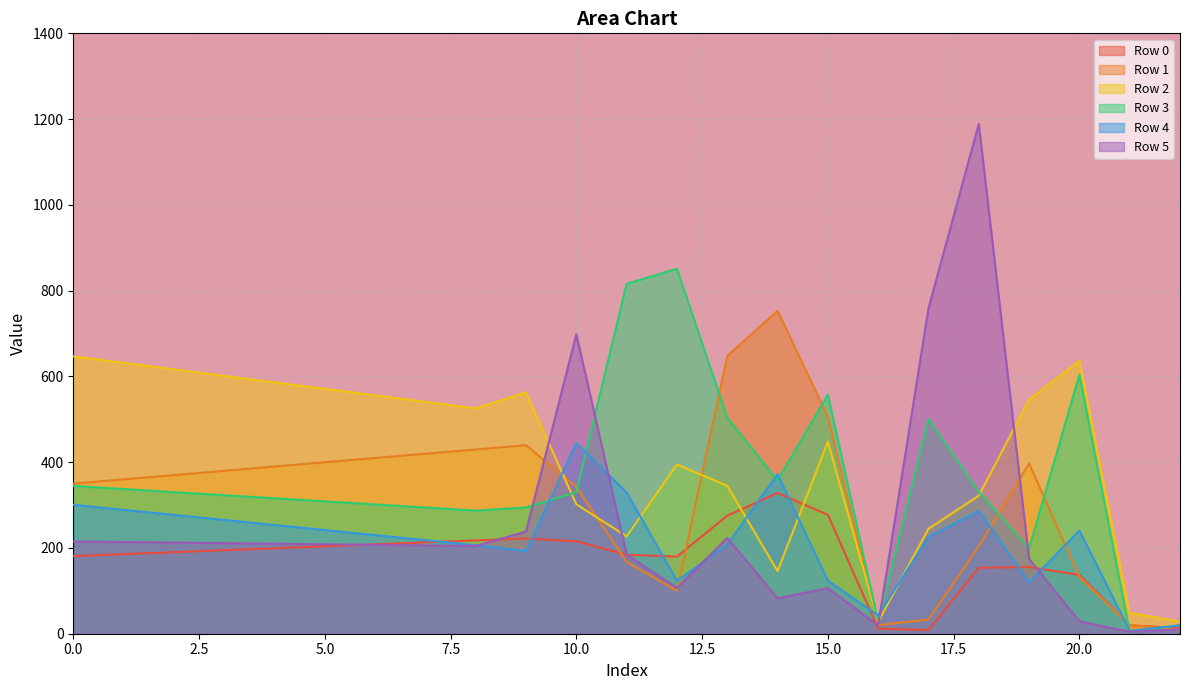

Is it true that Row 3 equals 1140.7 at 11?

False